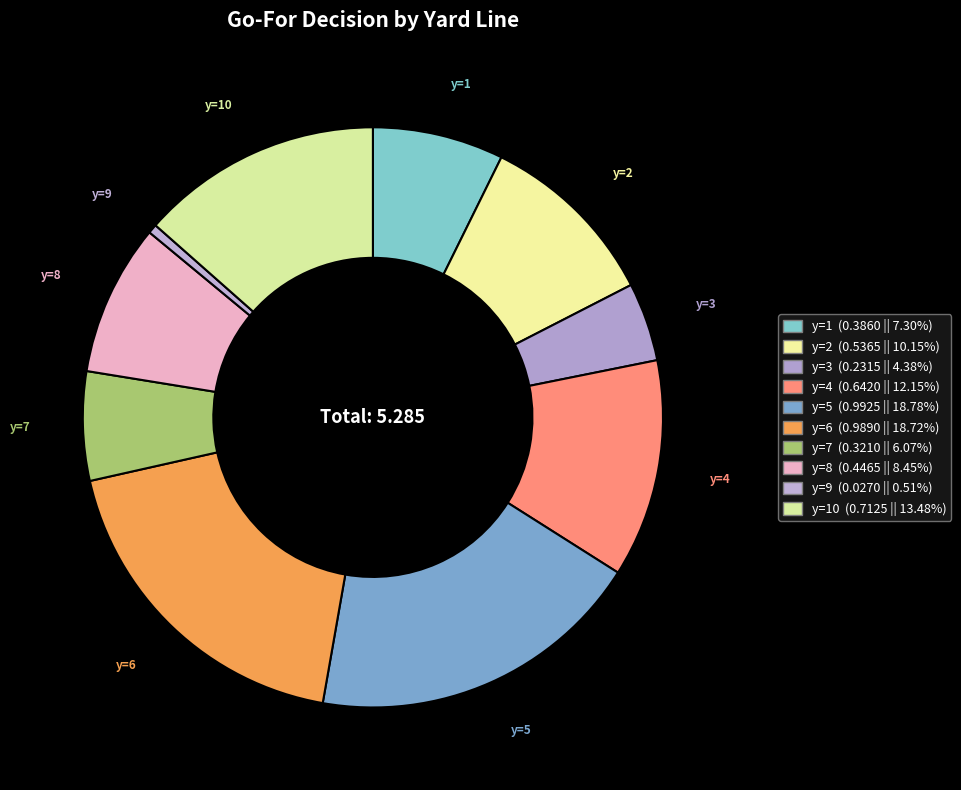

How many slices are in this pie chart?

10